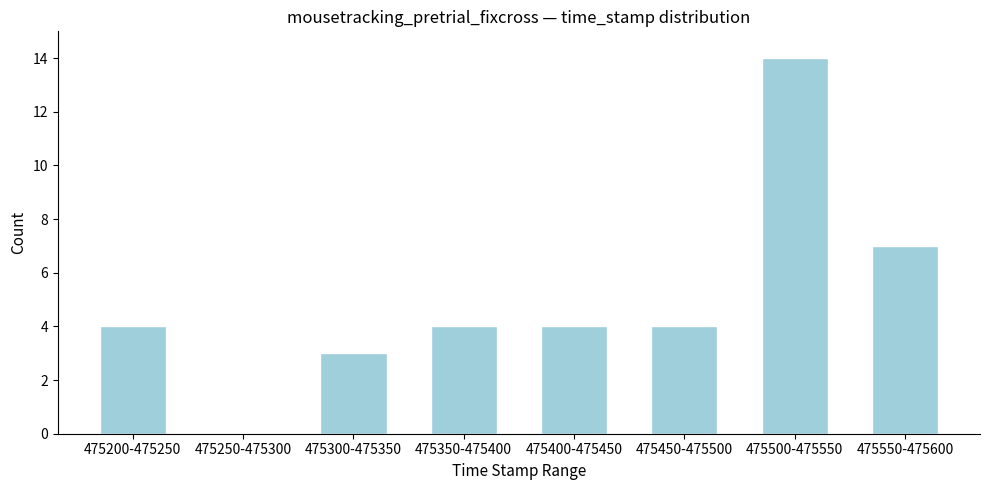

Reading left to right, list all the values displayed in this chart.

475200-475250=4	475250-475300=0	475300-475350=3	475350-475400=4	475400-475450=4	475450-475500=4	475500-475550=14	475550-475600=7